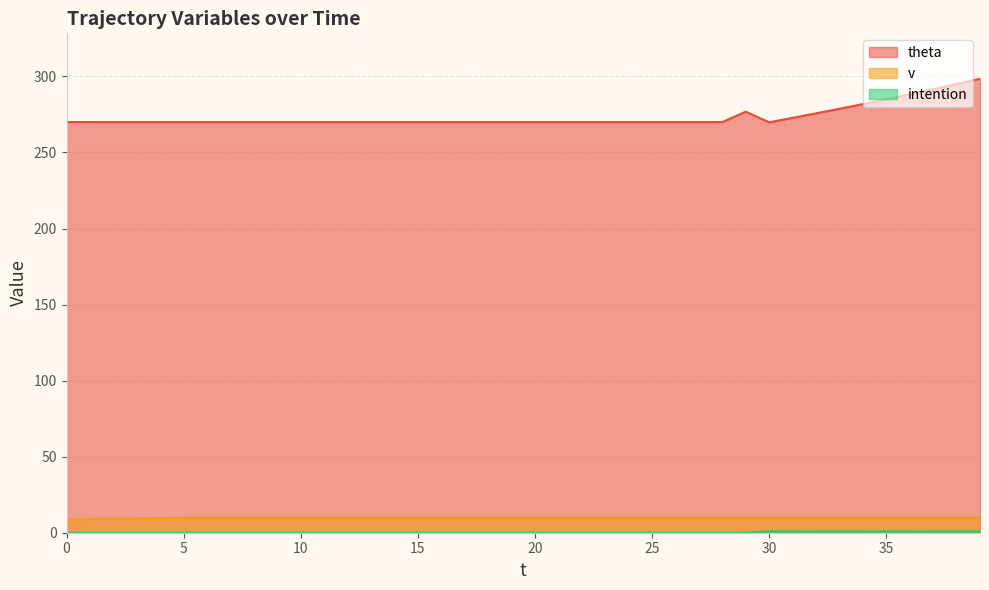

In theta, how many points are higher than both neighbors (excluding endpoints)?

1